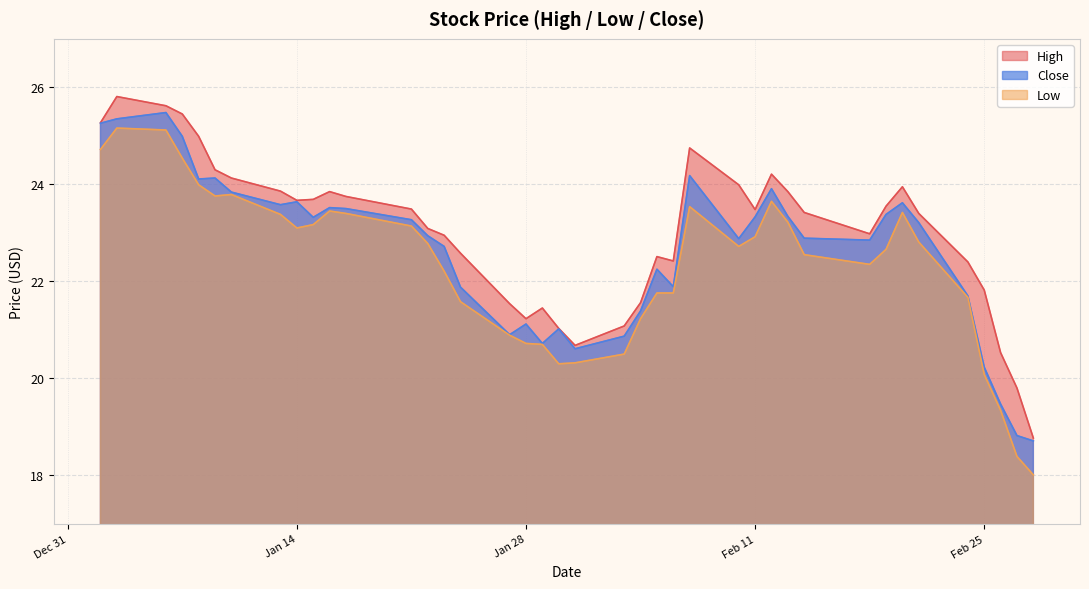

At which label is High closest to 22?

Feb 25